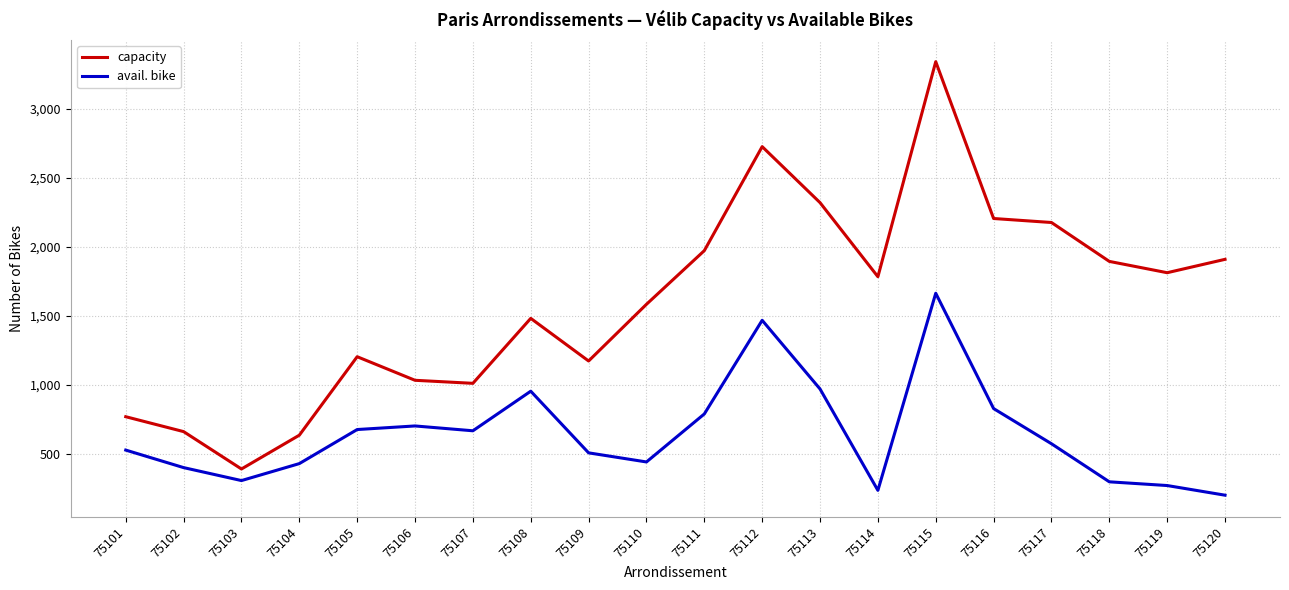

At which label does capacity reach its minimum?

75103